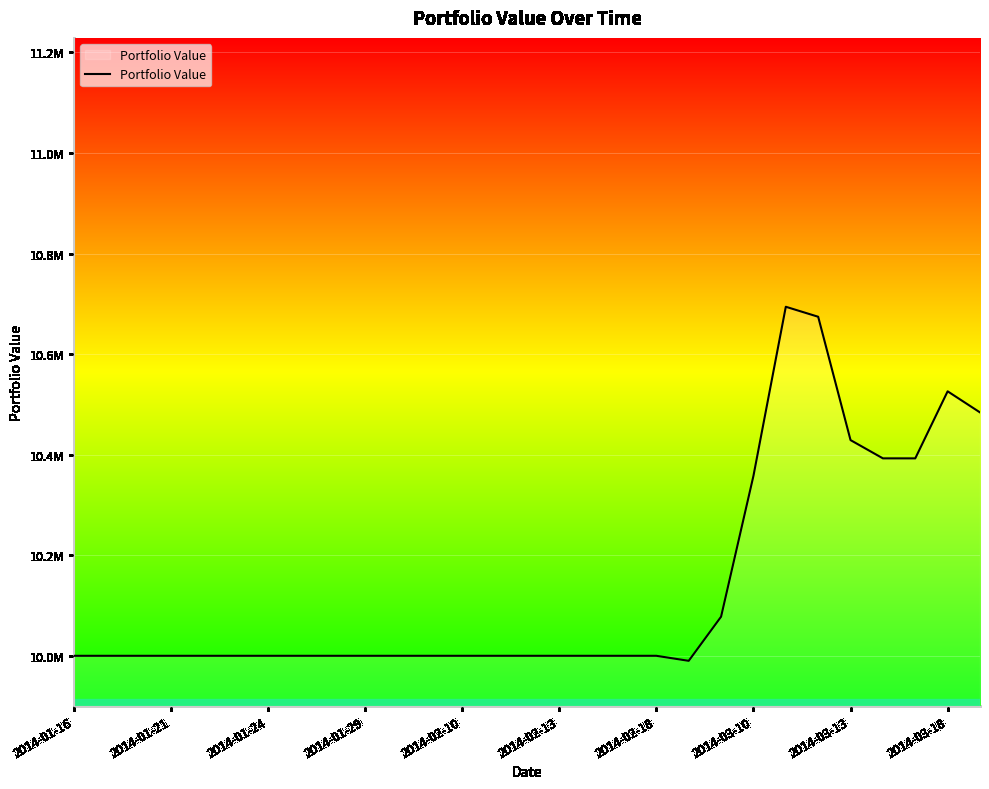

Is this an area chart (filled region under the line)?

Yes